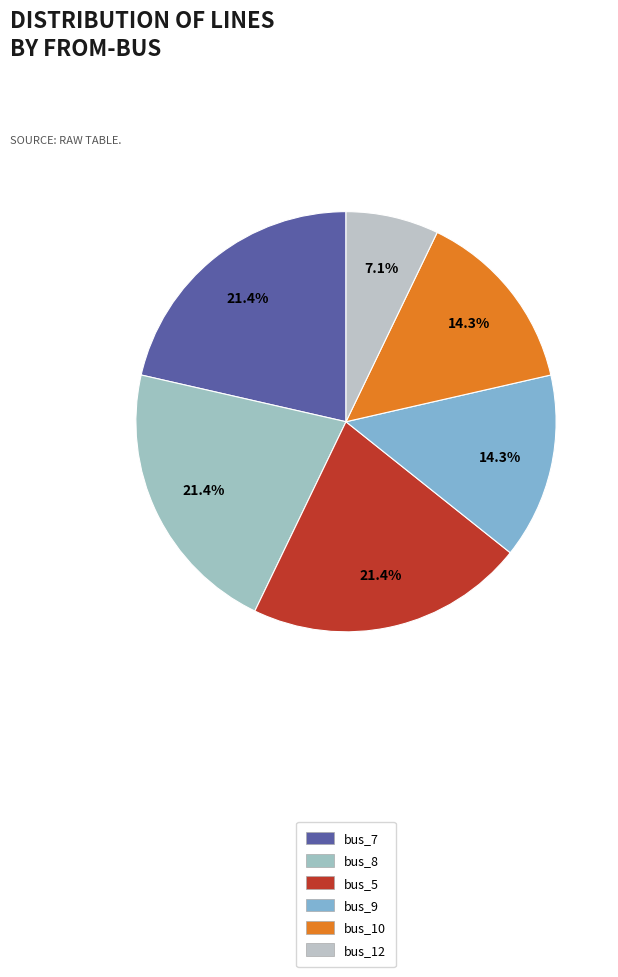

Which category has the smallest portion of the pie?

bus_12